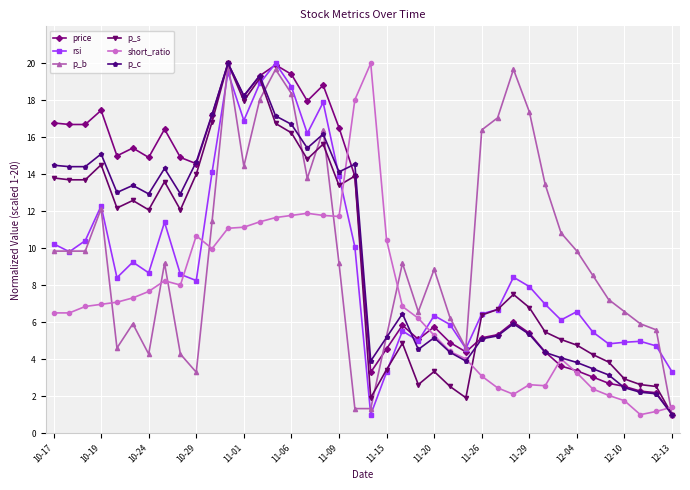

What is the maximum value for p_b?

20.0